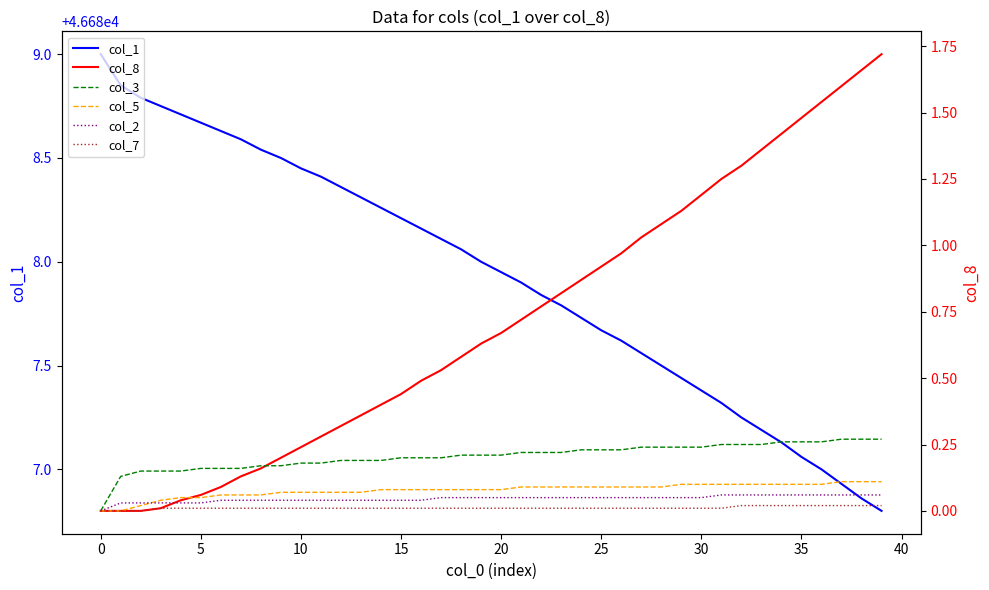

Which series has the largest range (max minus min)?

col_1